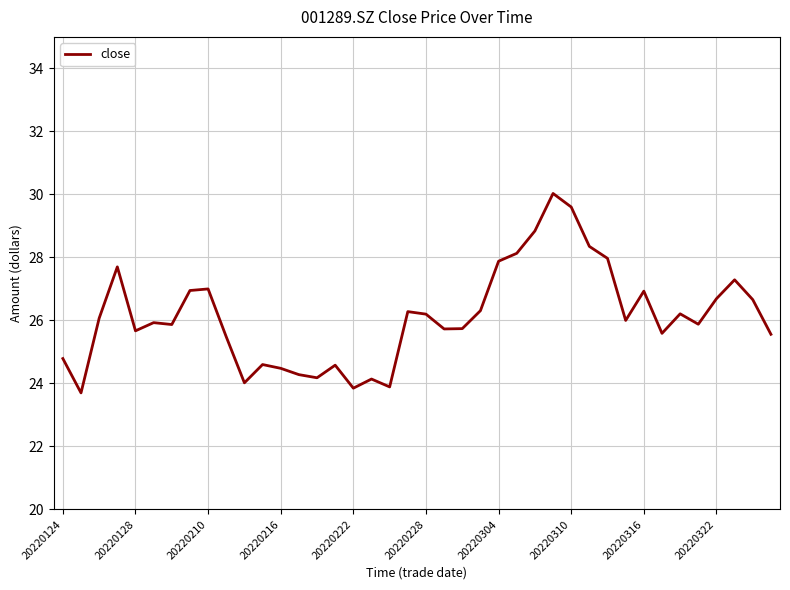

What is the difference between the maximum and minimum values?

6.3